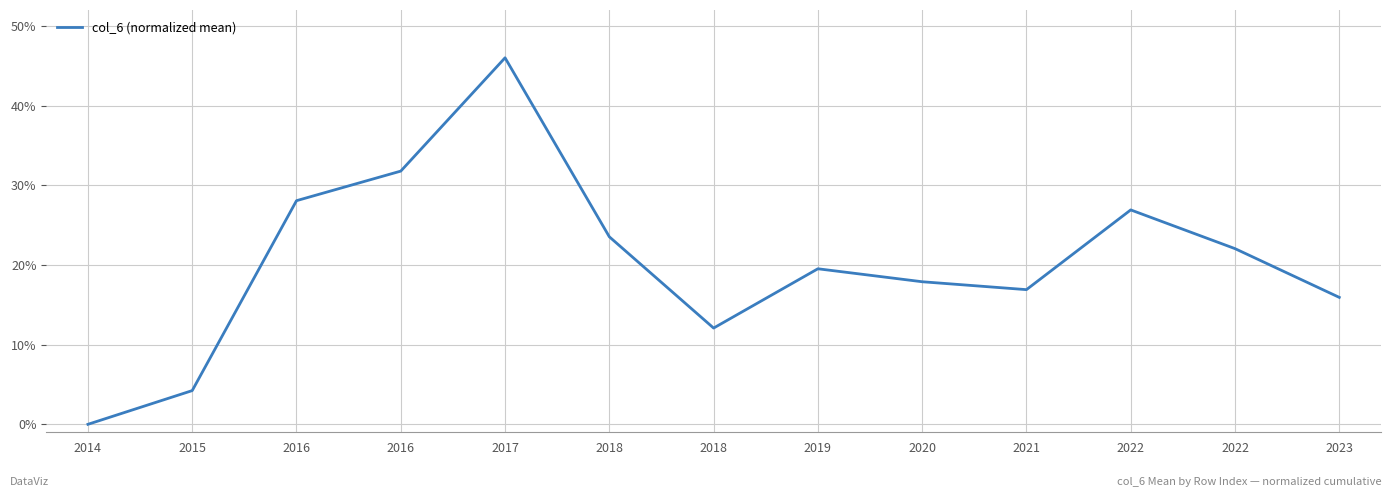

How many points are higher than both their immediate neighbors (excluding endpoints)?

3